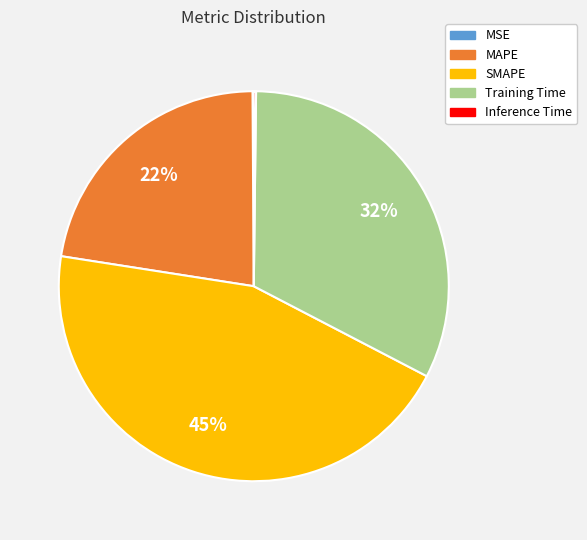

Is there any slice that represents more than half of the pie?

No